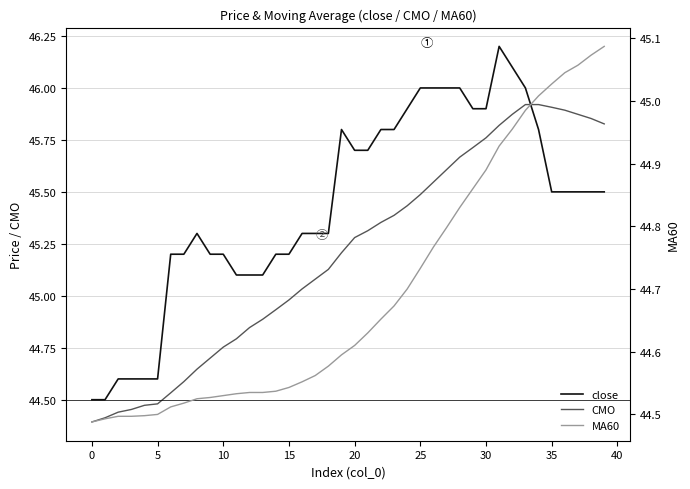

List the series in order of their peak value, lowest first.

MA60, CMO, close